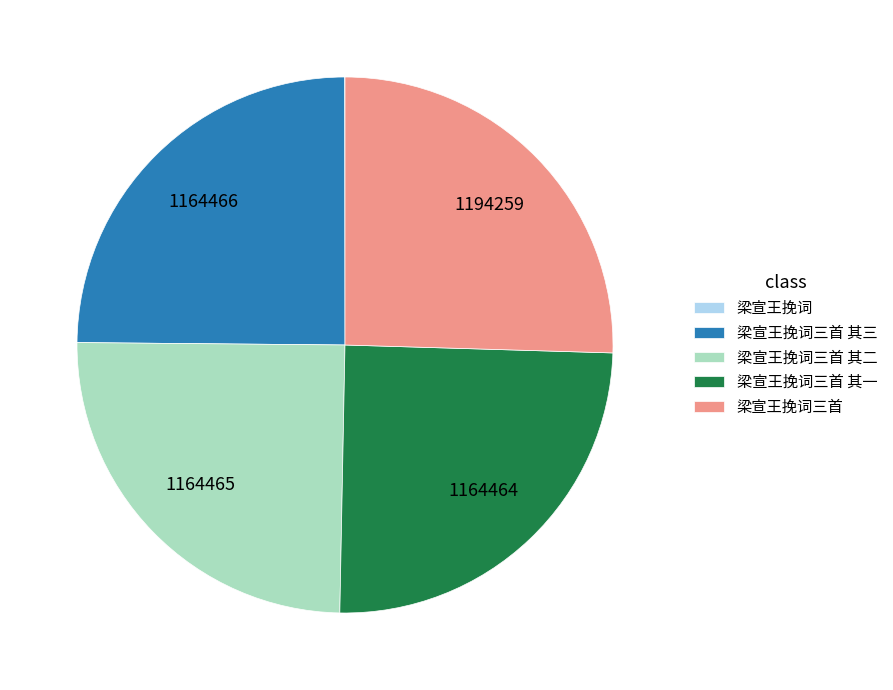

Is there any slice that represents more than half of the pie?

No